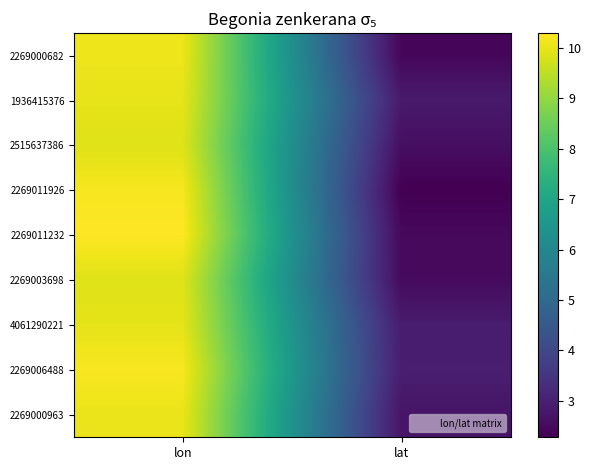

Reading left to right, extract all data points from this chart.

2269000682: lon=10.1	lat=2.4
1936415376: lon=10.0	lat=2.9
2515637386: lon=9.9	lat=2.6
2269011926: lon=10.2	lat=2.3
2269011232: lon=10.3	lat=2.5
2269003698: lon=9.9	lat=2.5
4061290221: lon=10.0	lat=2.9
2269006488: lon=10.2	lat=2.9
2269000963: lon=10.1	lat=2.7